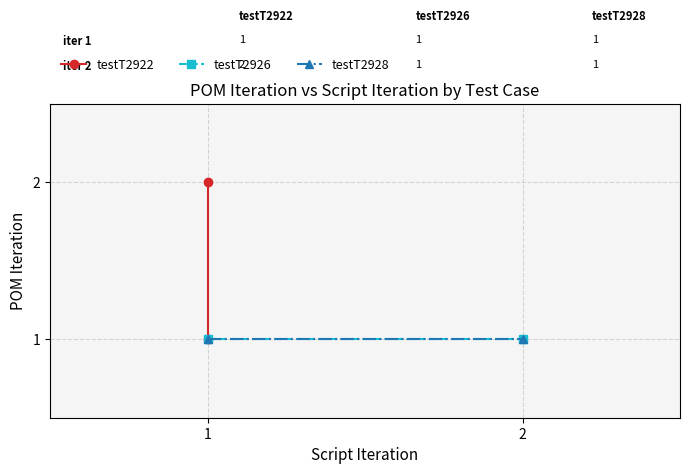

True or false: testT2928 has a value of 2 at 2.

False